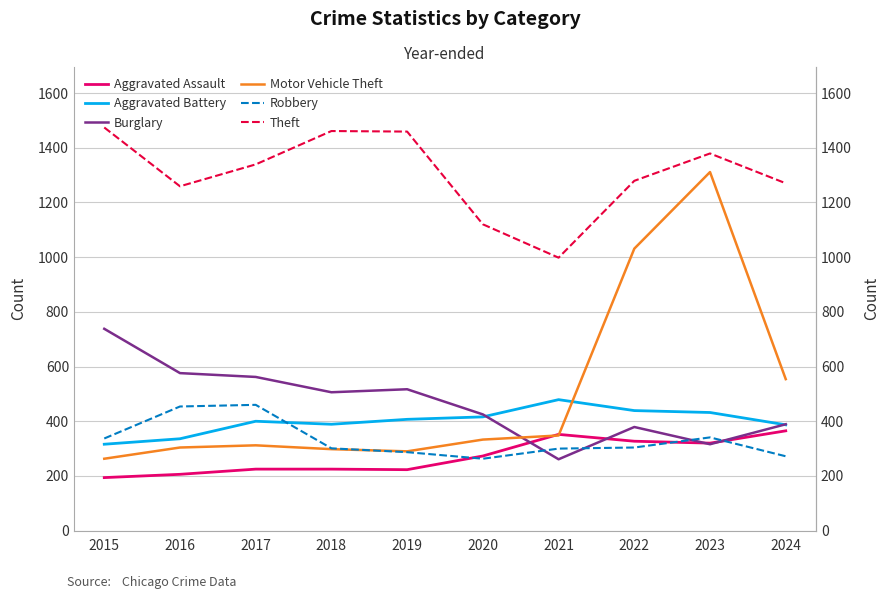

What is the value of the Aggravated Battery point at the 6th from the left?

416